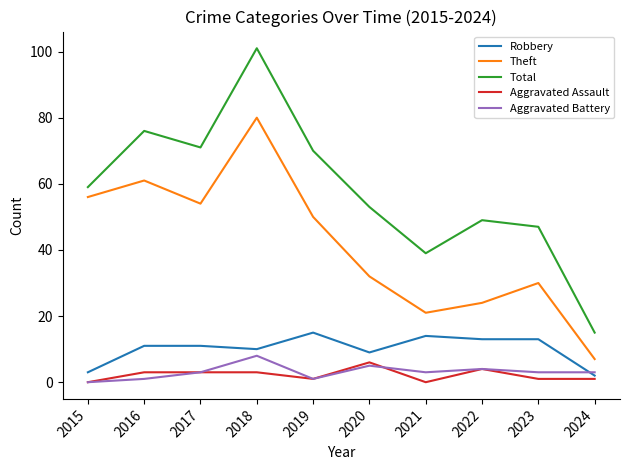

Read the Total value at 2016.

76